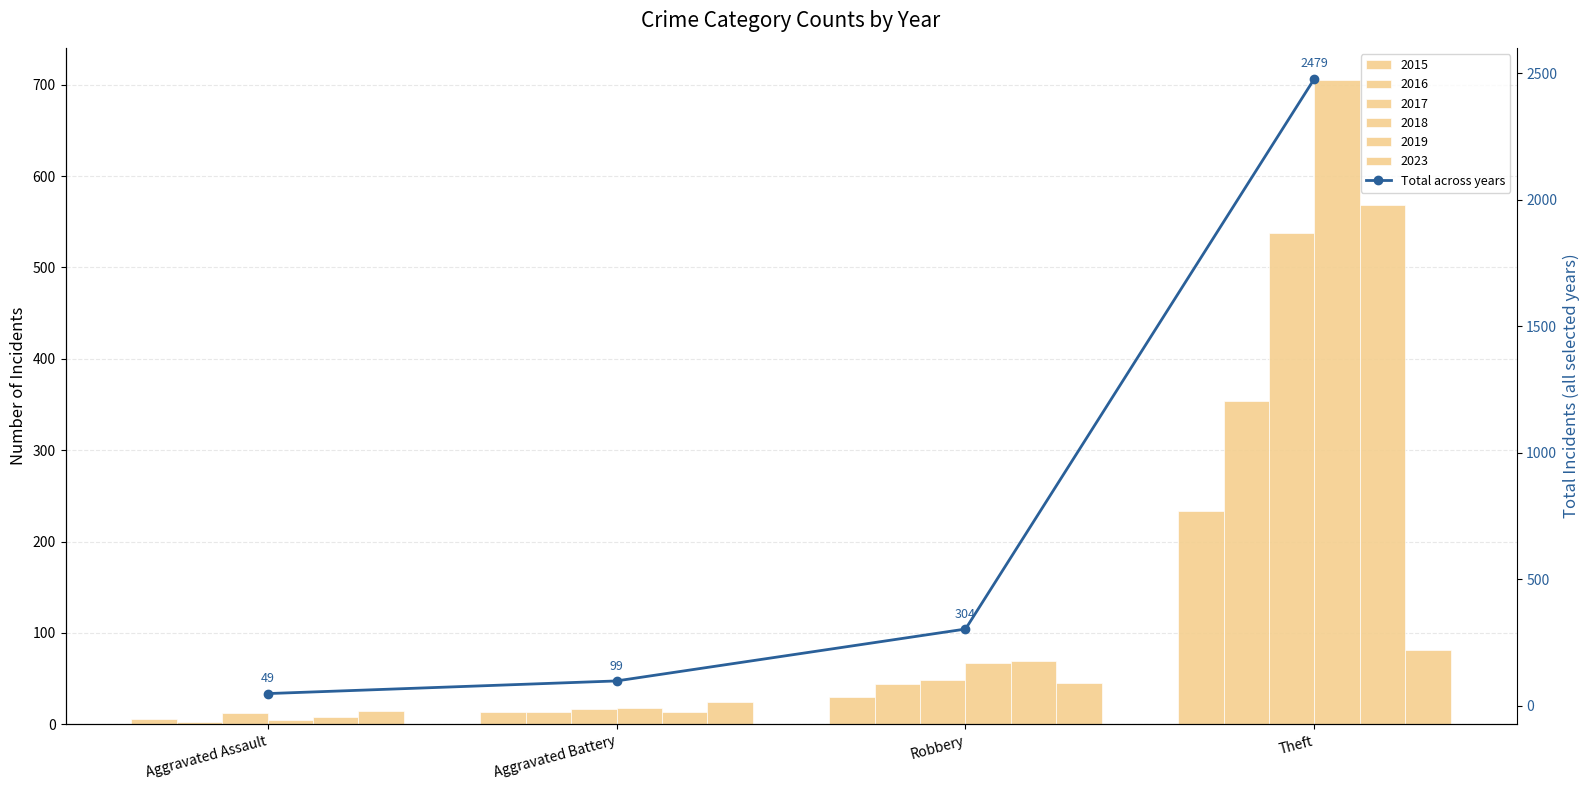

What is the sum of all values?

2931